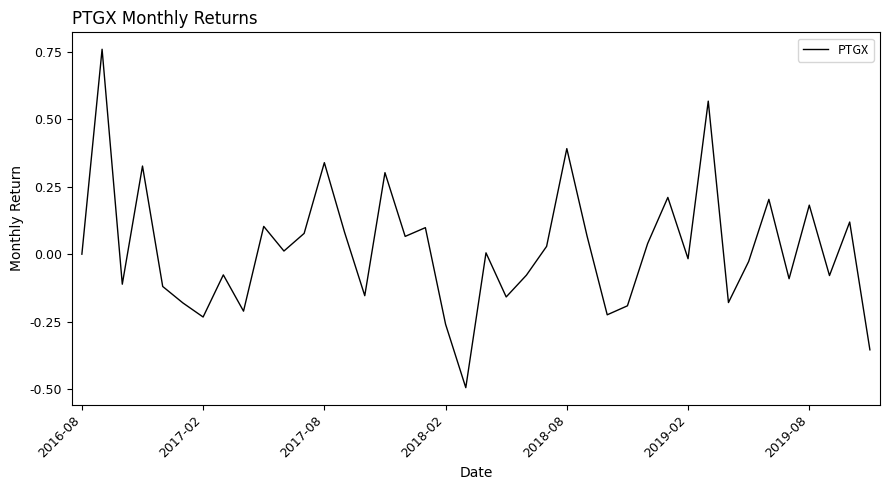

True or false: the data has more than 1 interior local peaks.

True